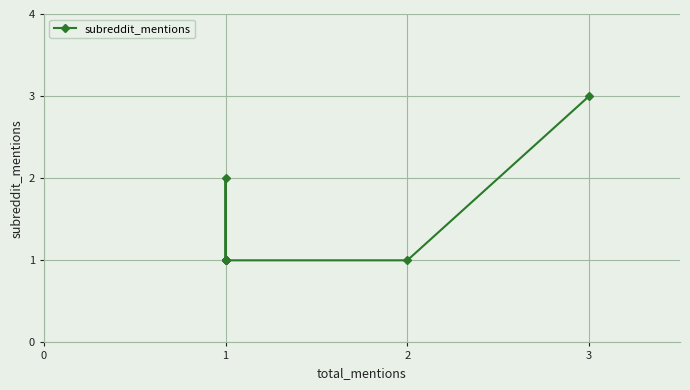

What is the maximum value shown in the chart?

3